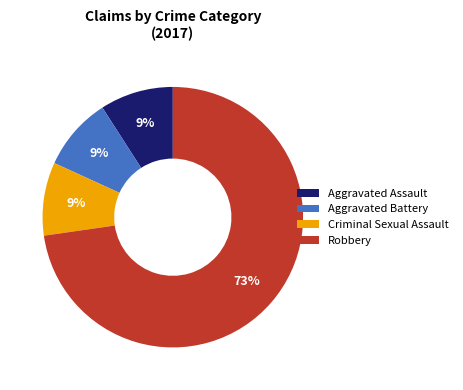

To the nearest percent, what portion does Aggravated Assault represent?

9%